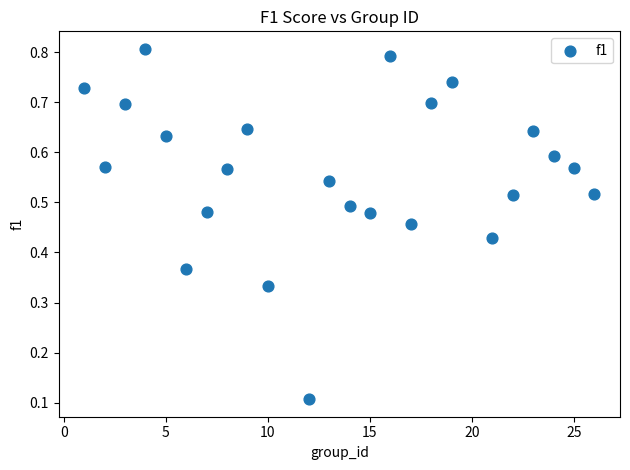

What is the range of X values (max minus min)?

25.0